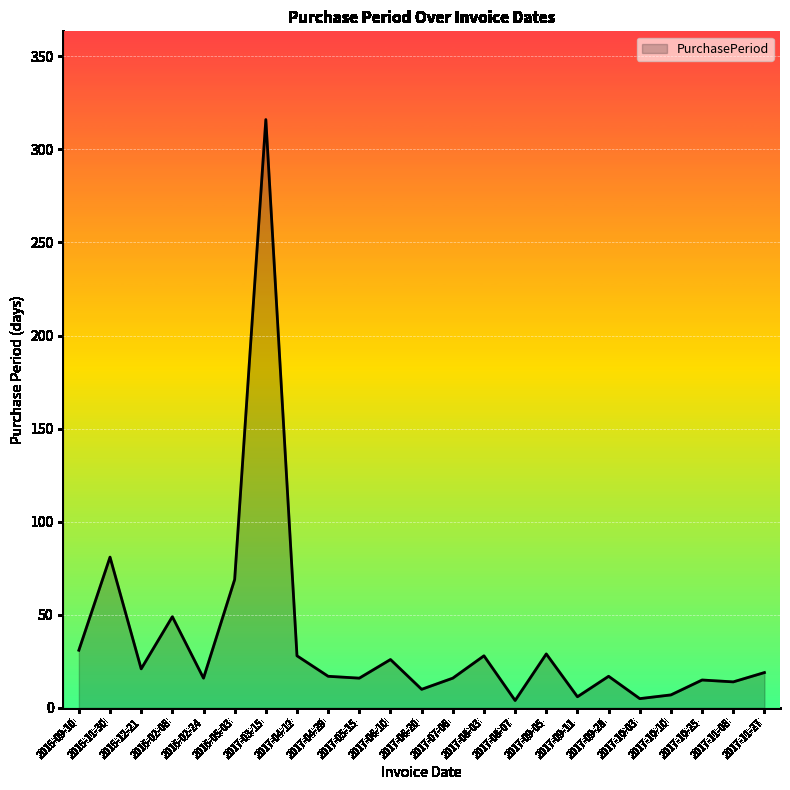

Is it true that the value at 2017-07-06 is 16?

True